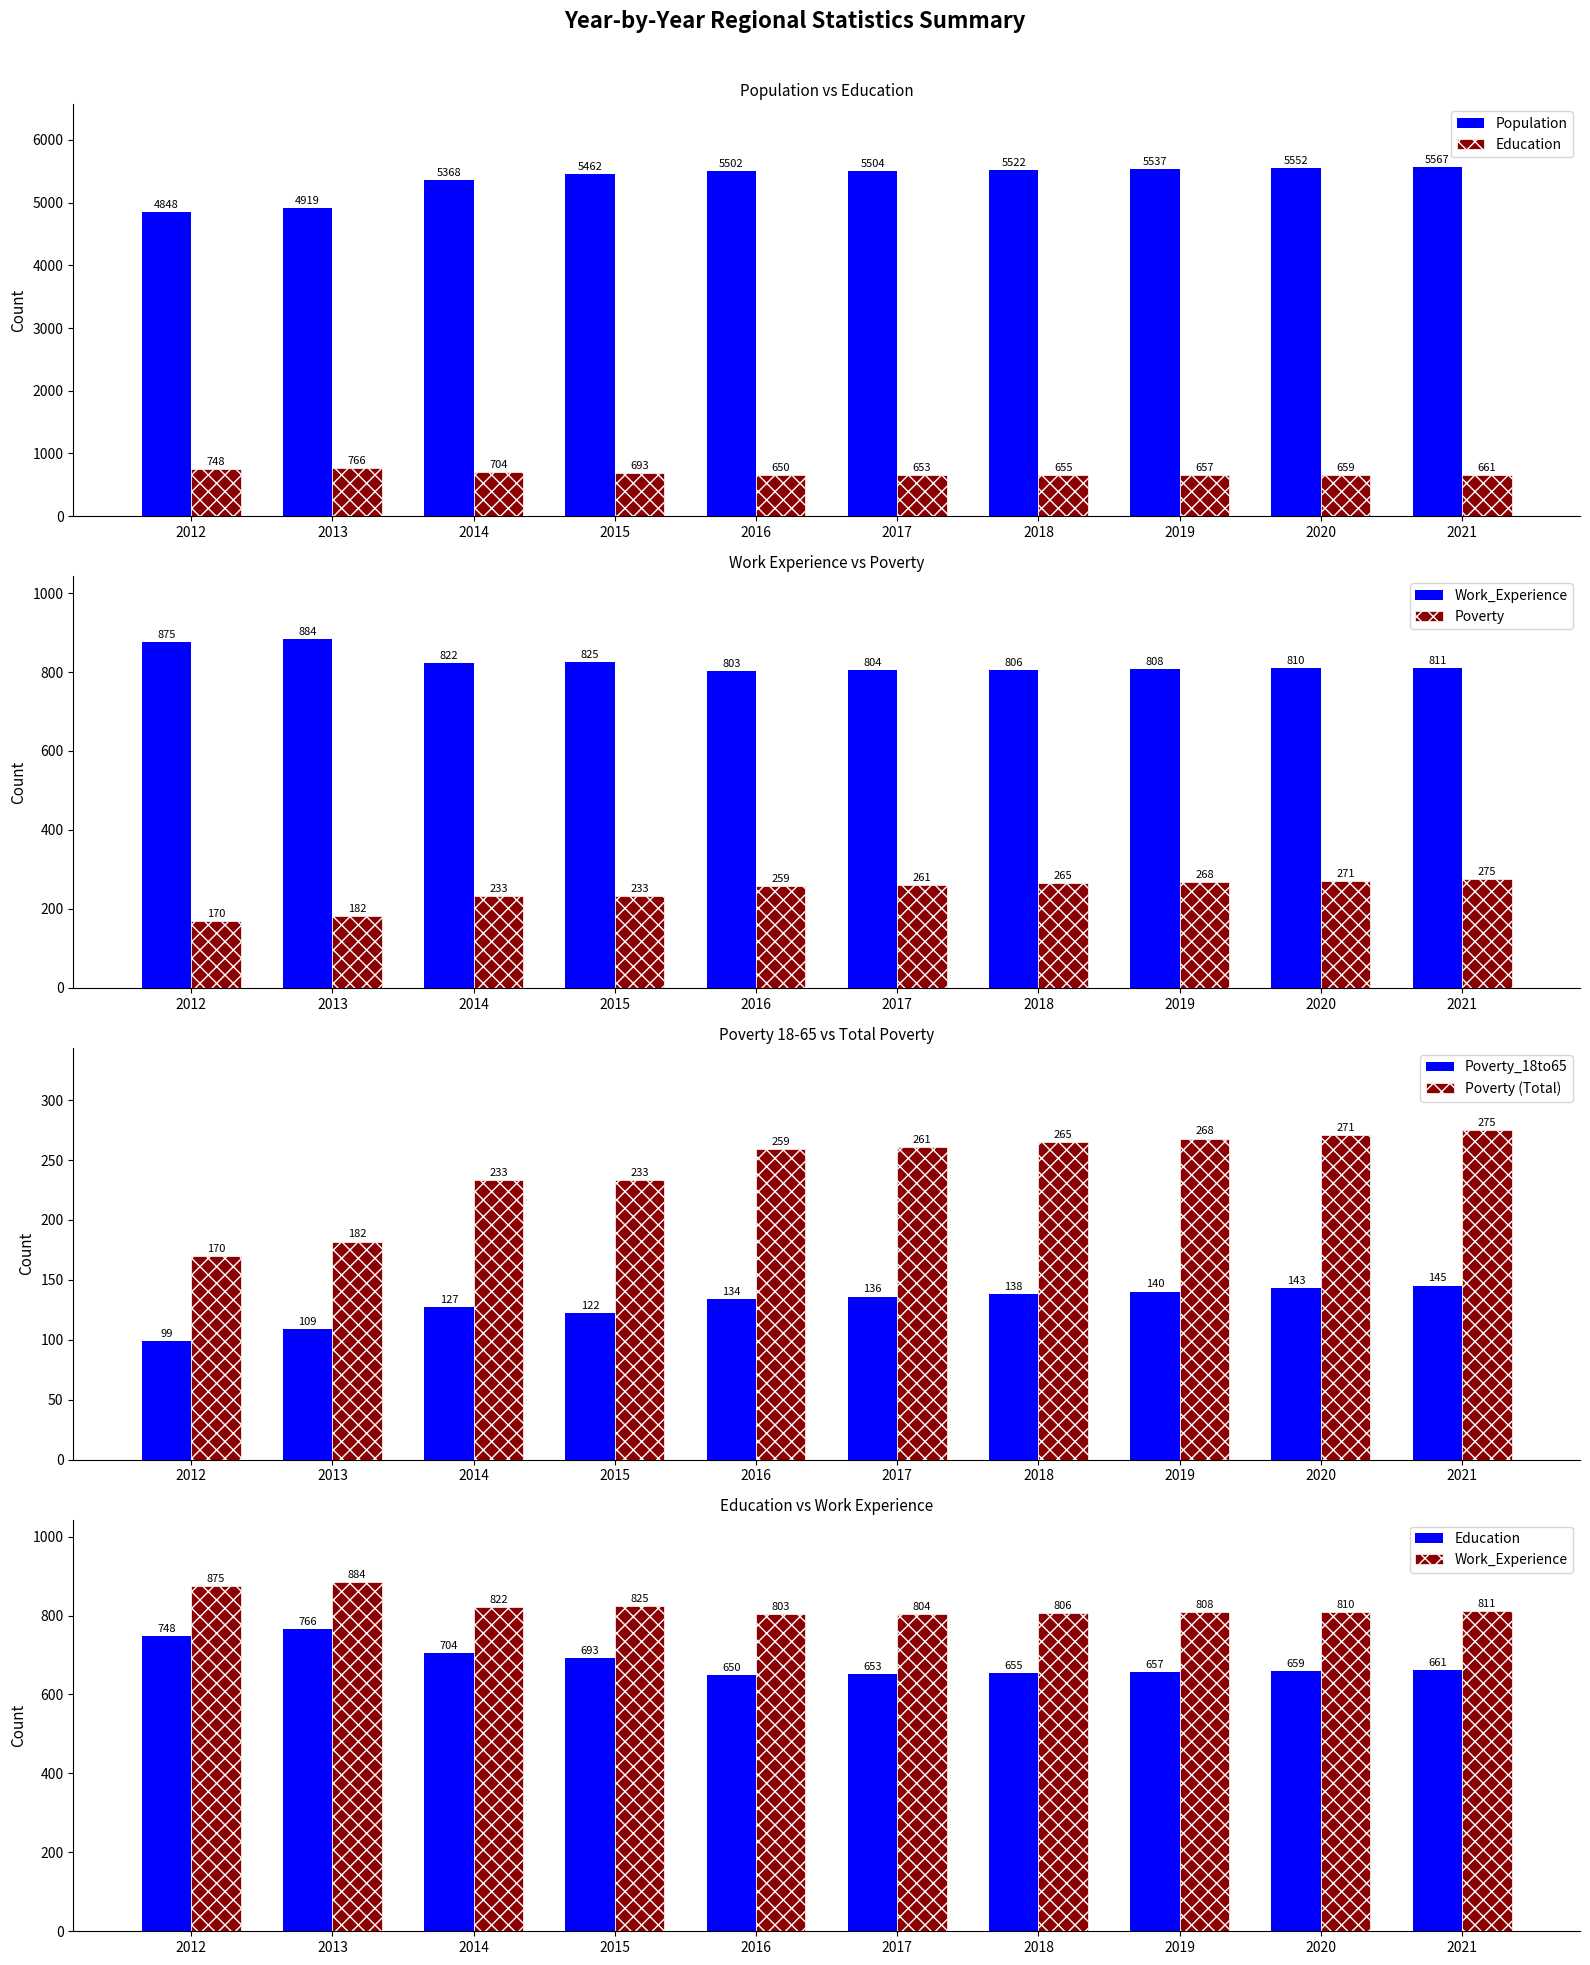

At which label does Poverty_18to65 first exceed 136?

2018